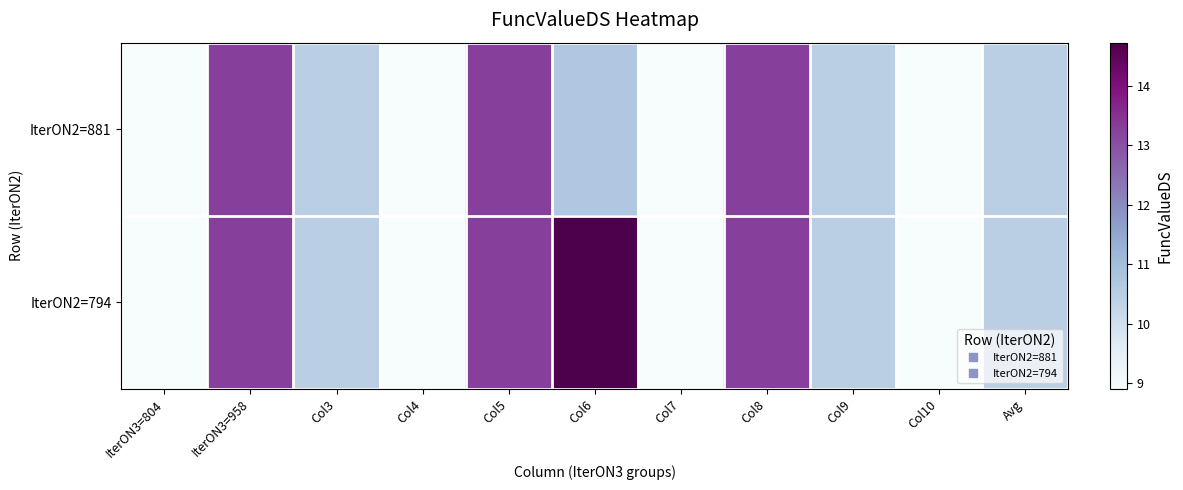

At how many categories does at least one series exceed 14?

1